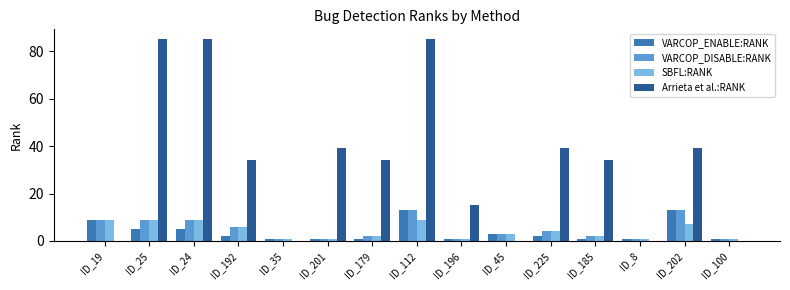

What is the average value of the VARCOP_ENABLE:RANK series?

4